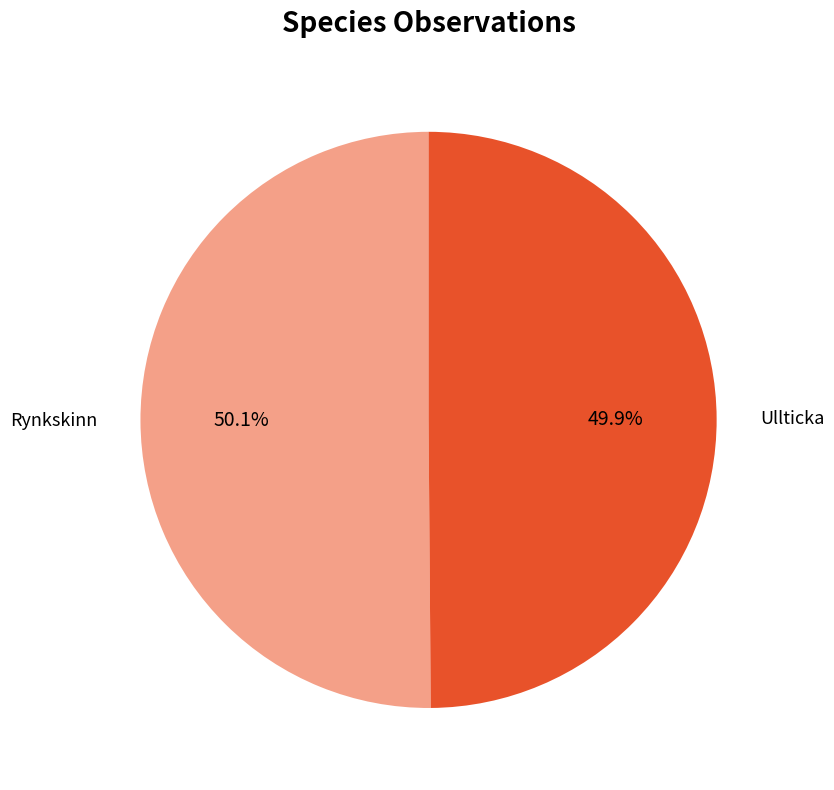

Does any single category account for the majority?

Yes